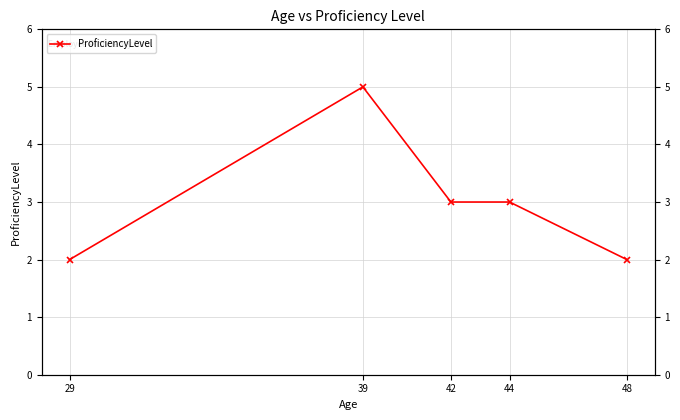

How many values are between 2 and 3?

4